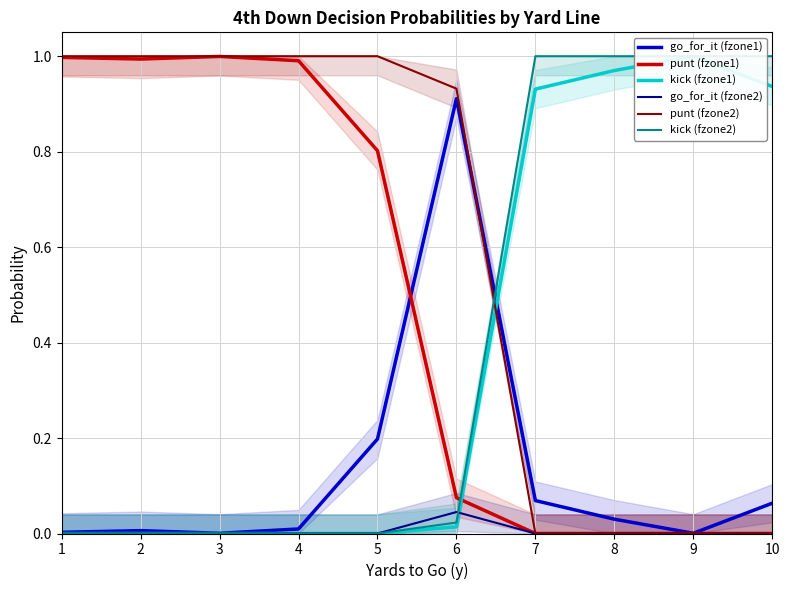

Which category has the lowest value in the kick (fzone2) series?

1